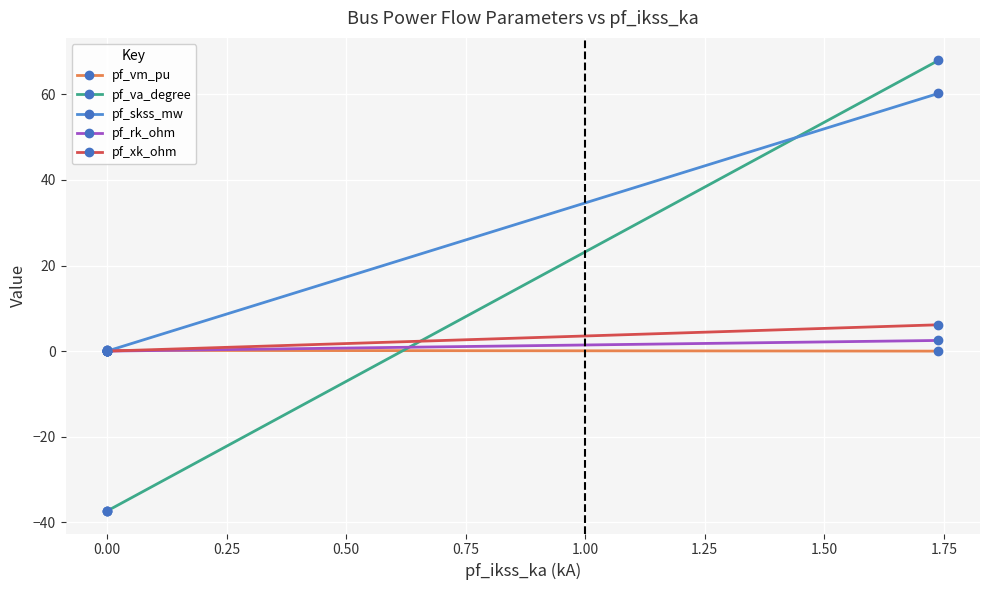

What is the spread (max minus min) of values at 0.50?

67.9